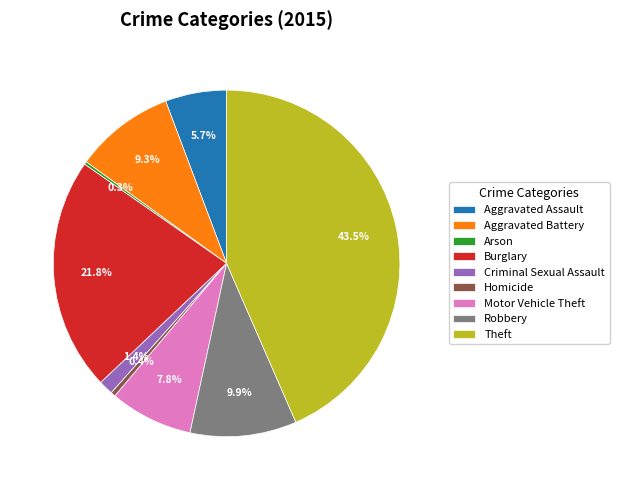

Is Homicide the majority of the pie?

No